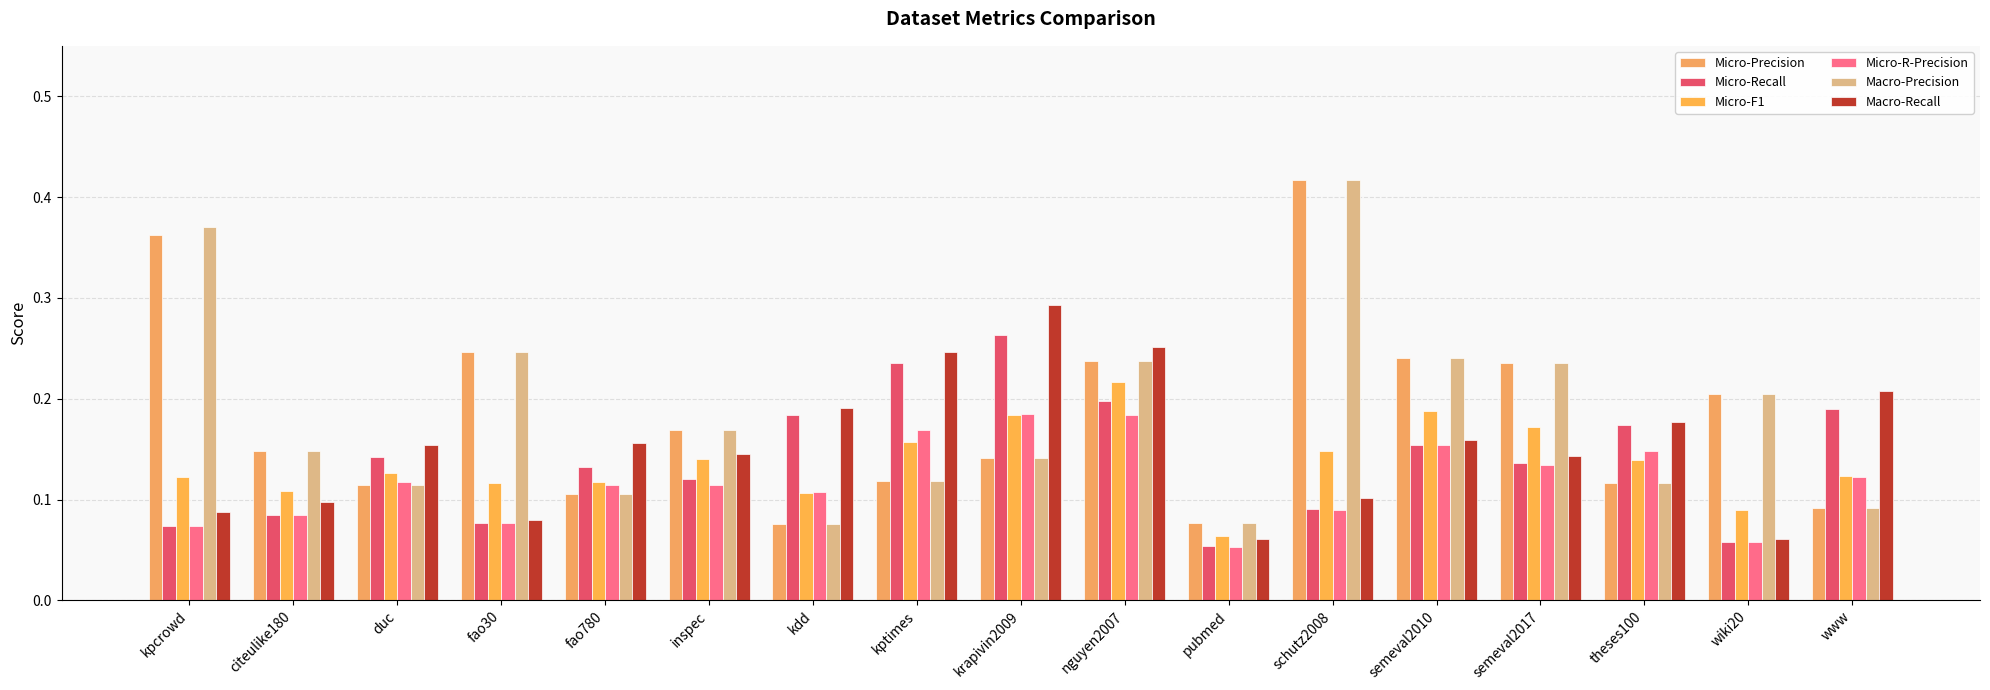

What is the label of the 12th bar from the right?

inspec